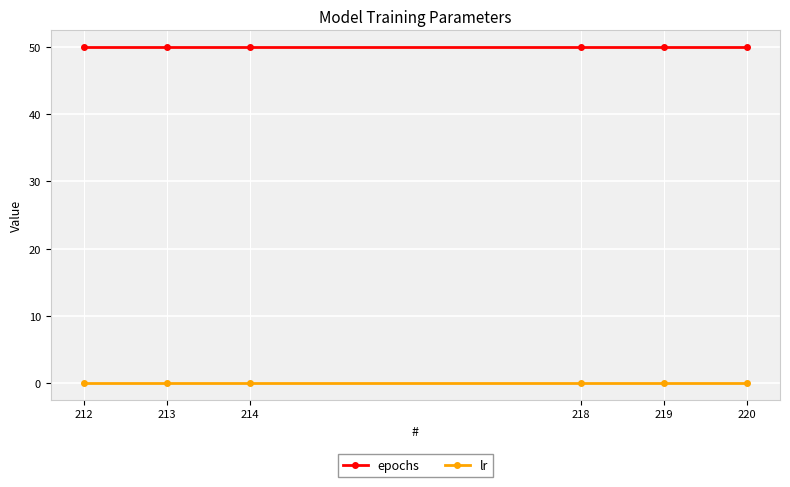

True or false: lr and epochs intersect in this chart.

False